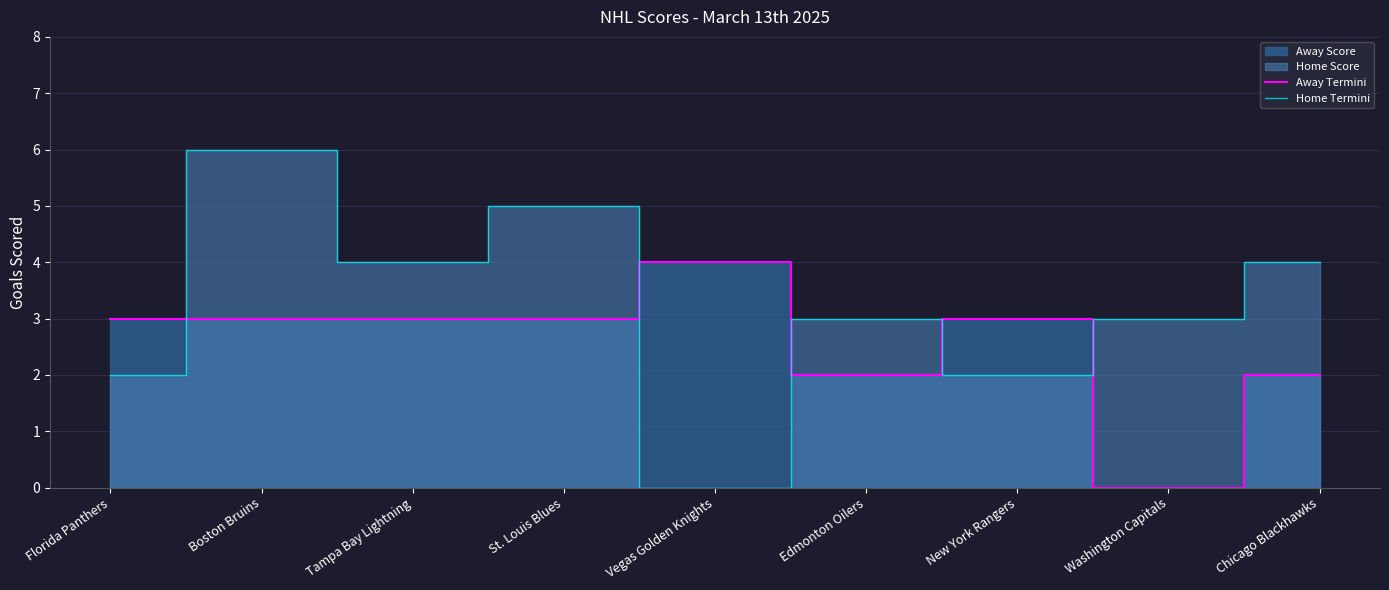

What is the difference between the maximum and minimum values in the Home Termini series?

6